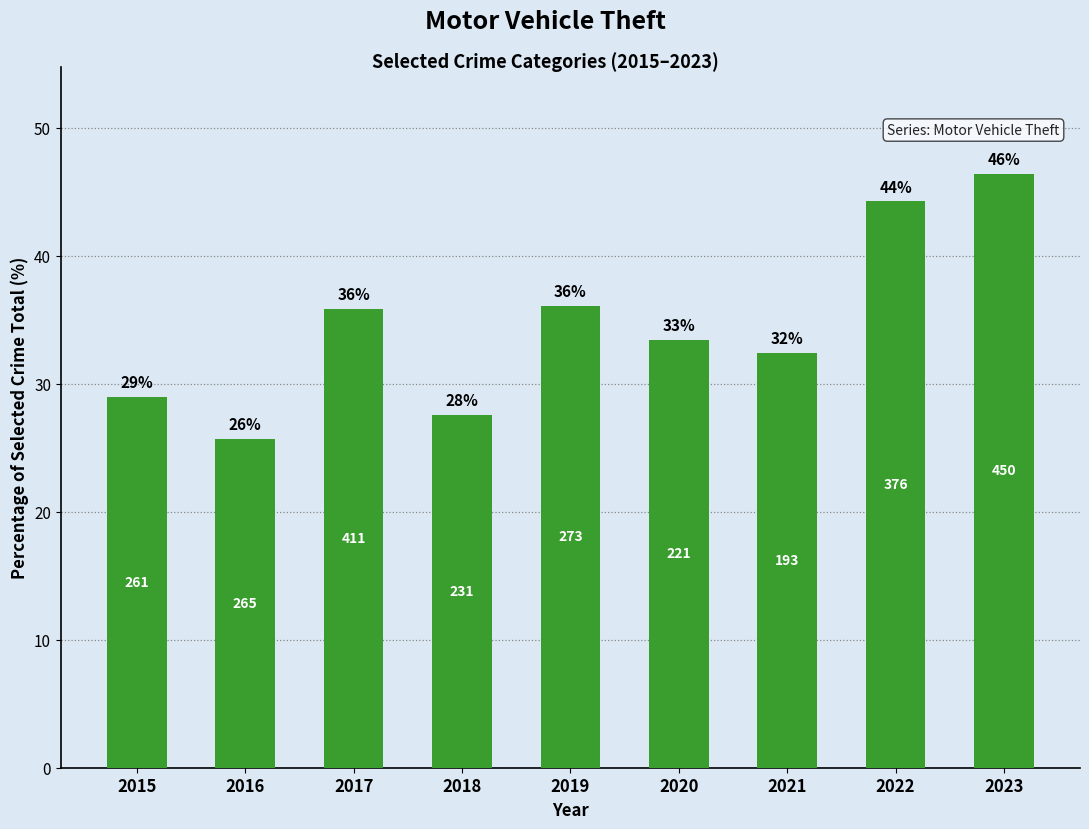

Reading left to right, list all the values displayed in this chart.

29.0	25.7	35.9	27.6	36.1	33.5	32.4	44.3	46.4